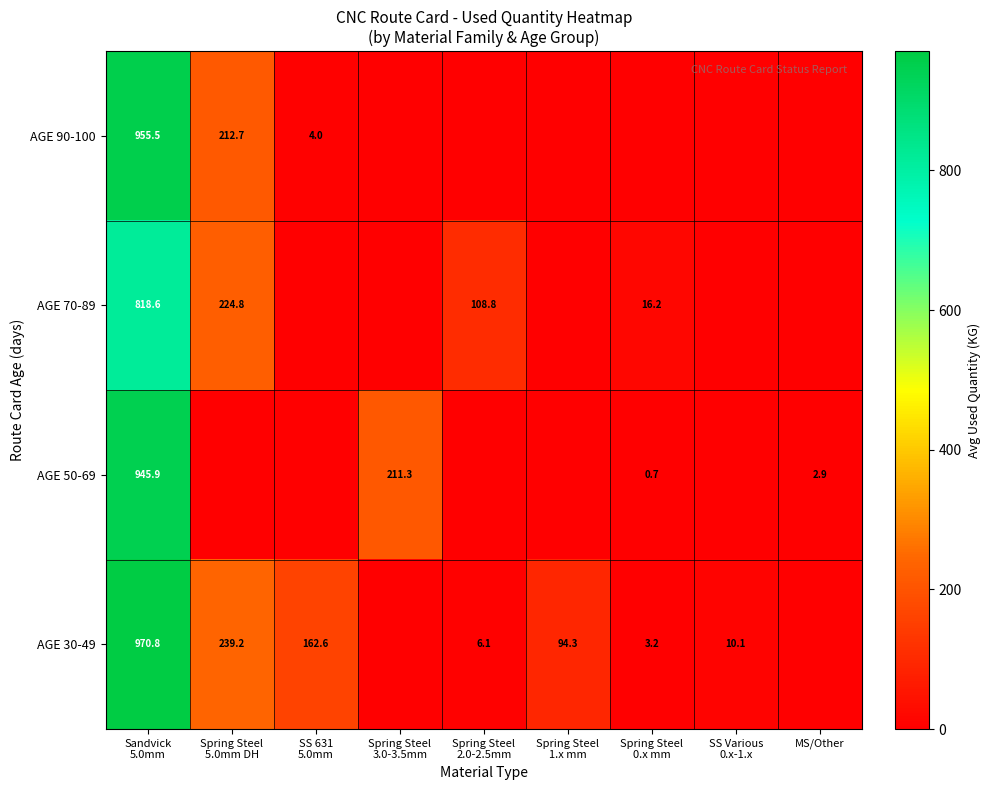

Which label corresponds to the smallest value in the chart?

Spring Steel
3.0-3.5mm